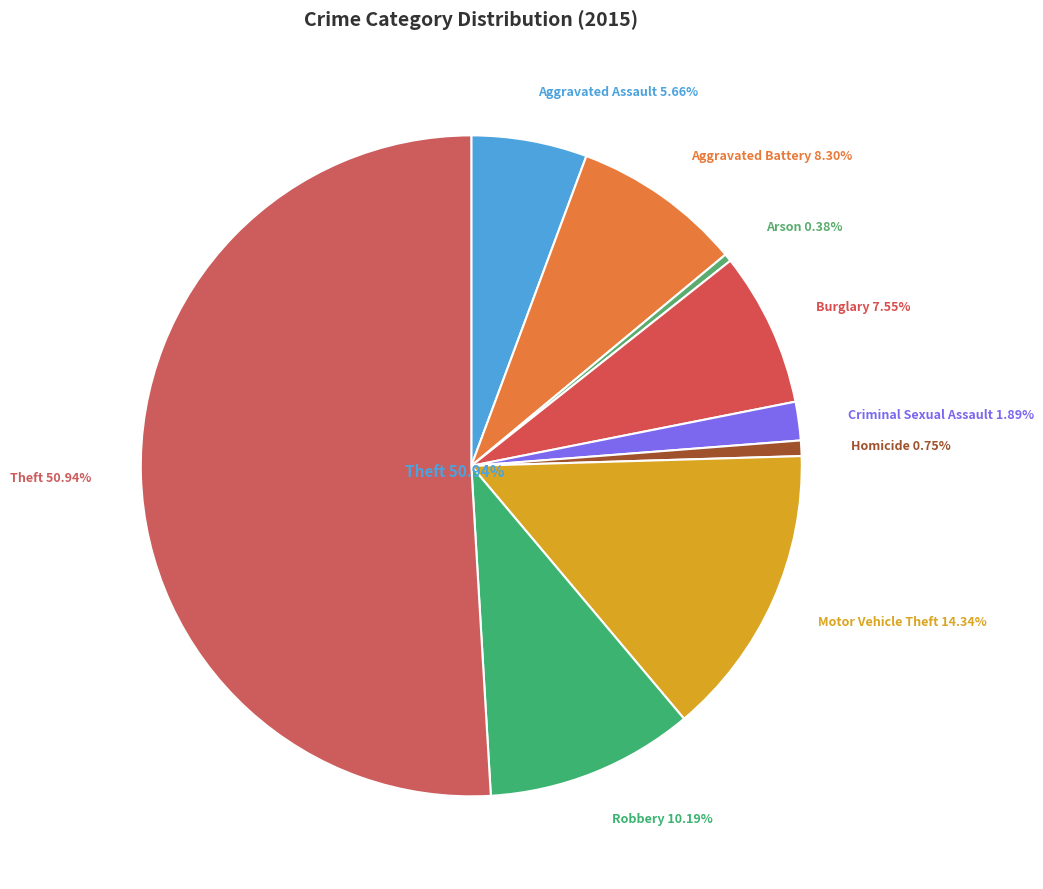

What is the change in value from Arson to Criminal Sexual Assault?

+4